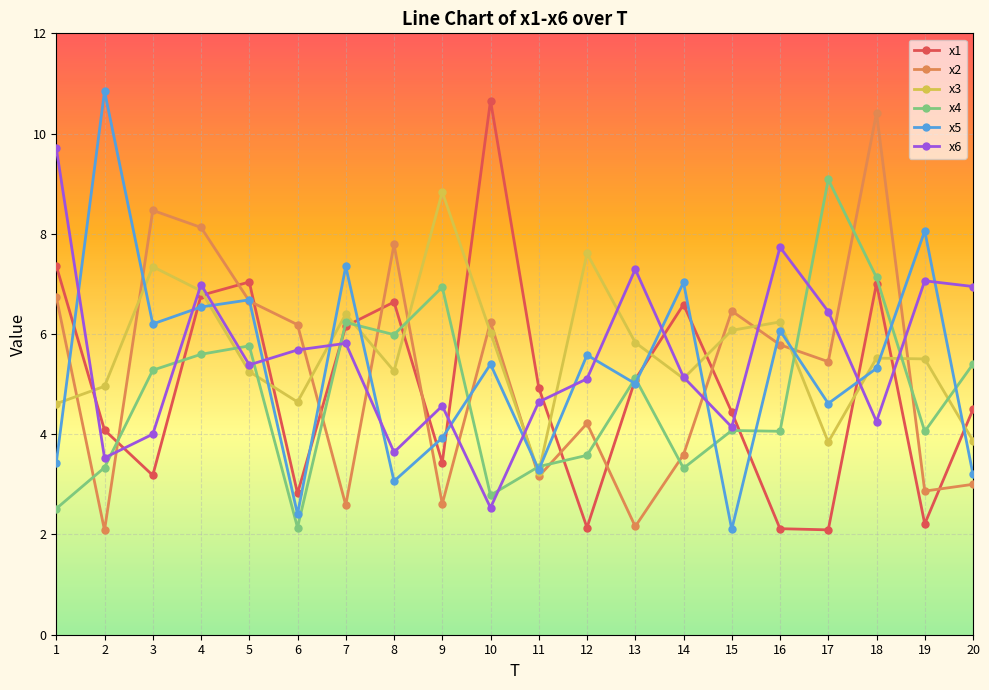

After their last crossing, which series has the higher values: x5 or x6?

x6